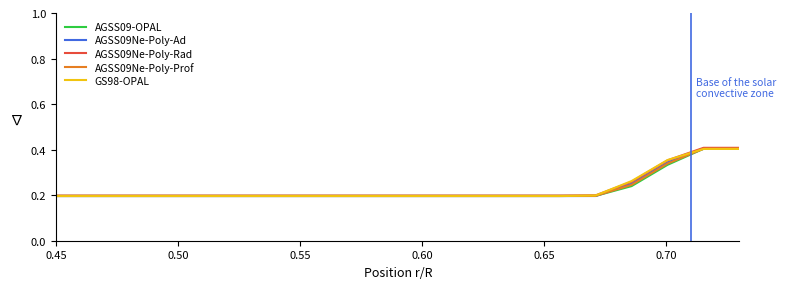

Which series has the largest range (max minus min)?

AGSS09Ne-Poly-Rad